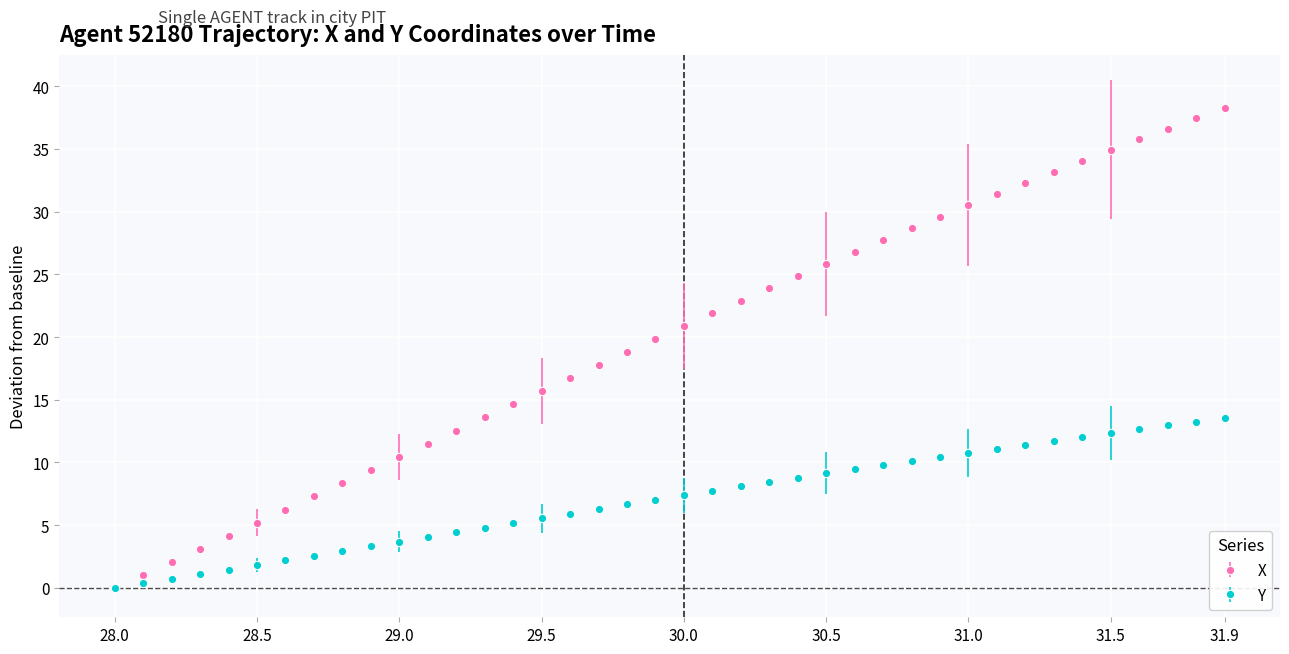

Rank the series by their maximum value, from highest to lowest.

X, Y